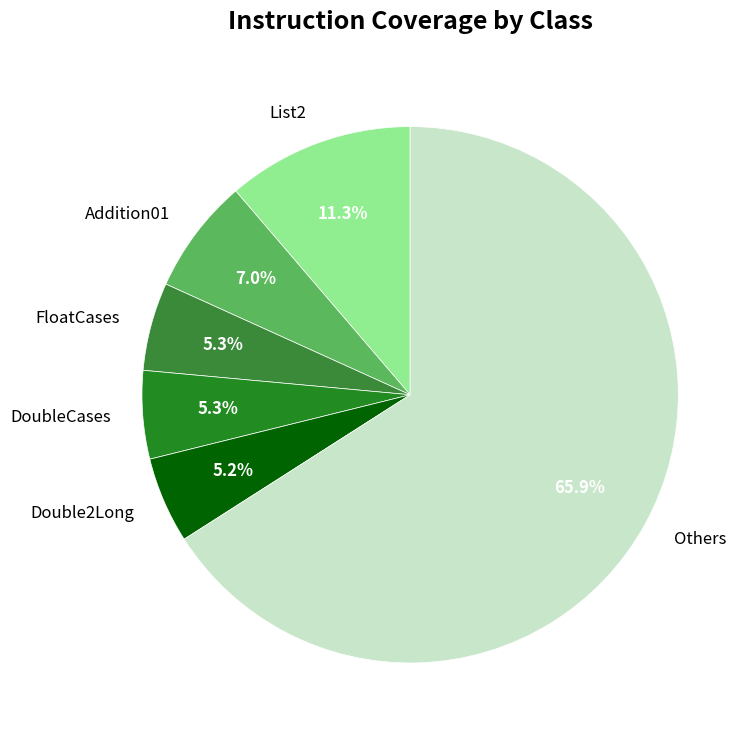

True or false: Addition01 accounts for 7% of the total.

True